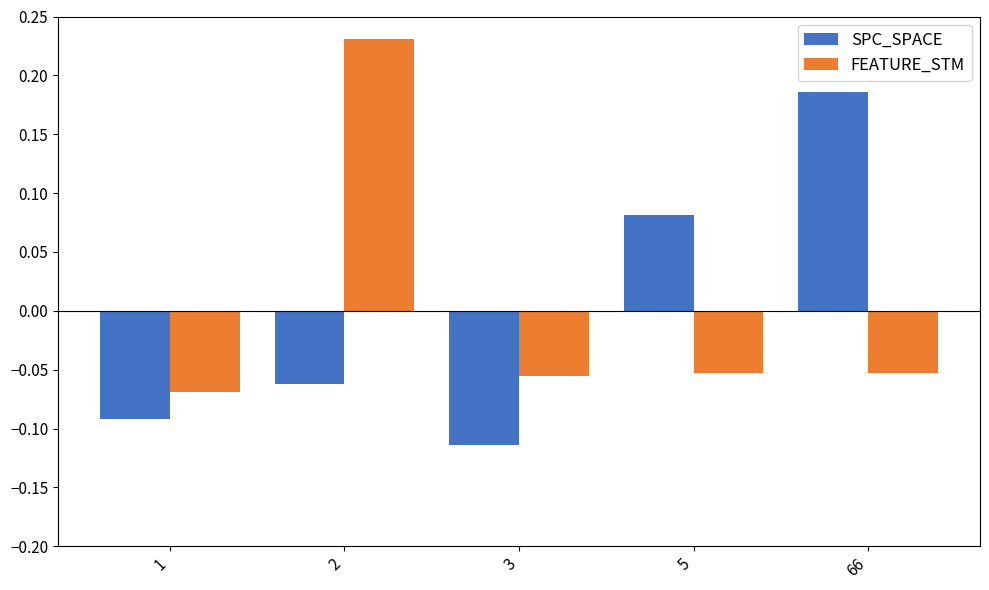

Is the value of FEATURE_STM at 3 greater than the value of SPC_SPACE at 1?

Yes